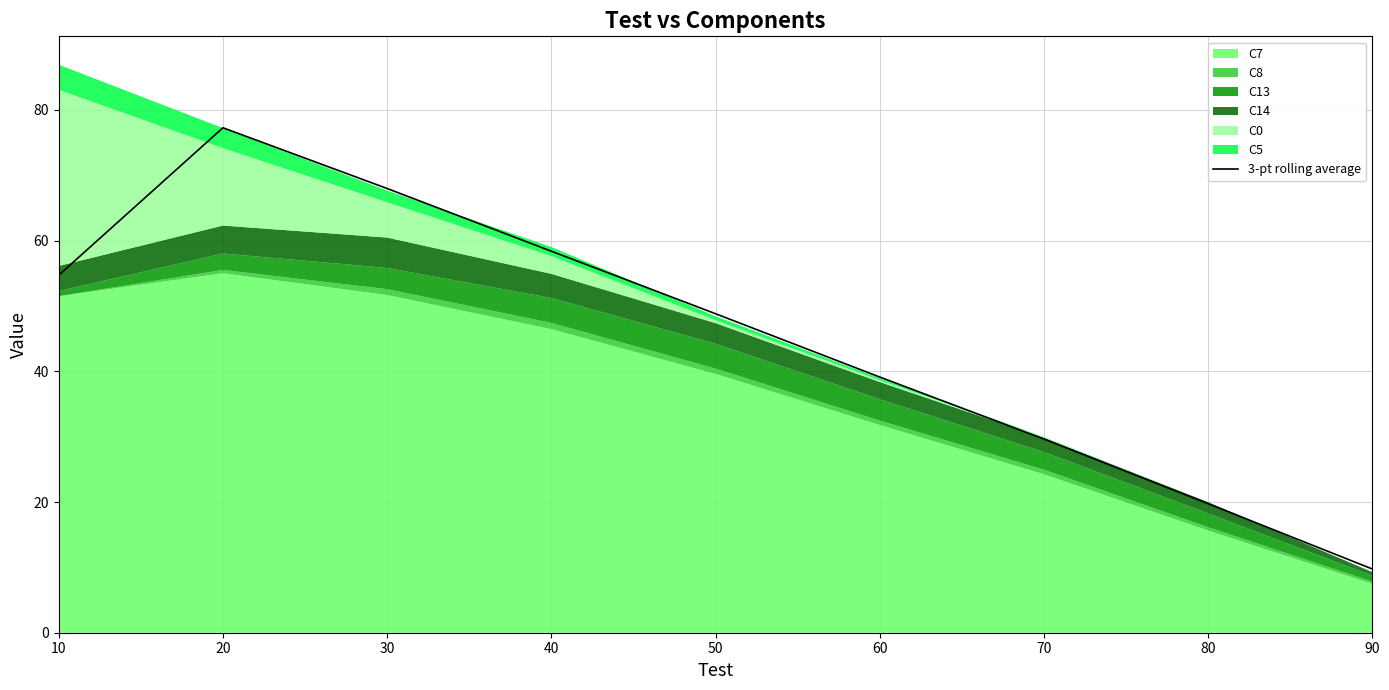

Which category has the lowest value across all series?

90